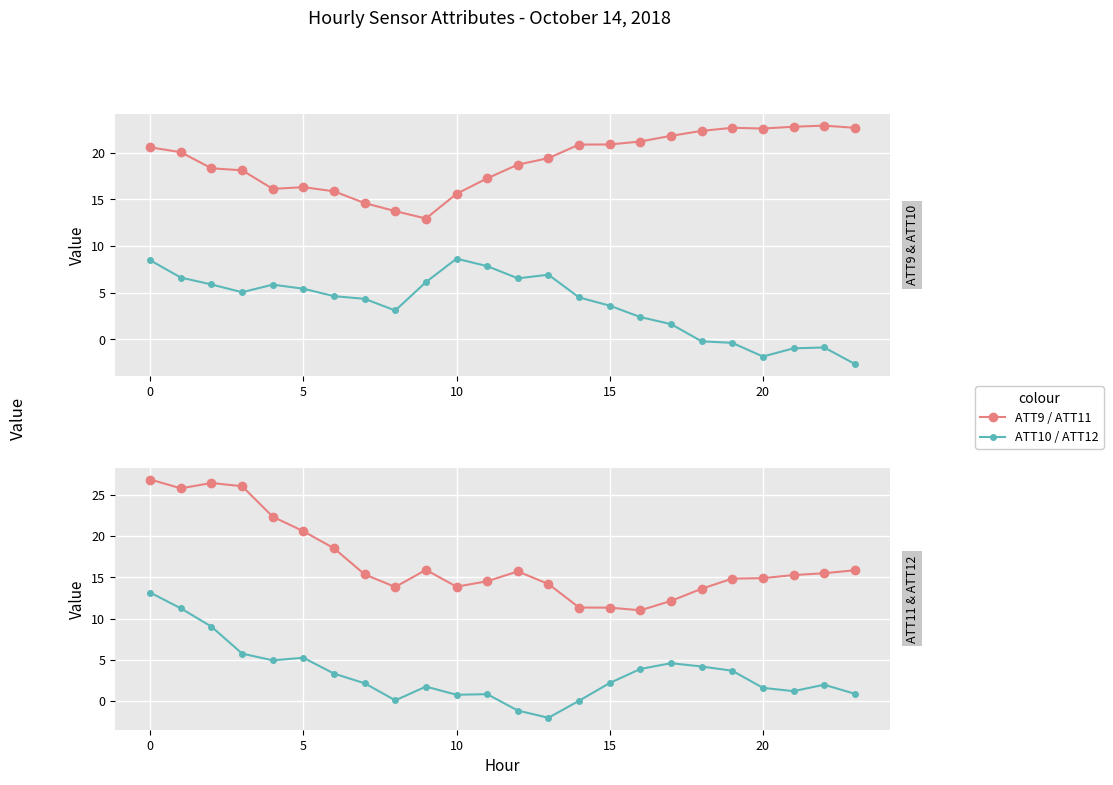

What is the difference between the second highest and second lowest values in the ATT12 series?

12.4